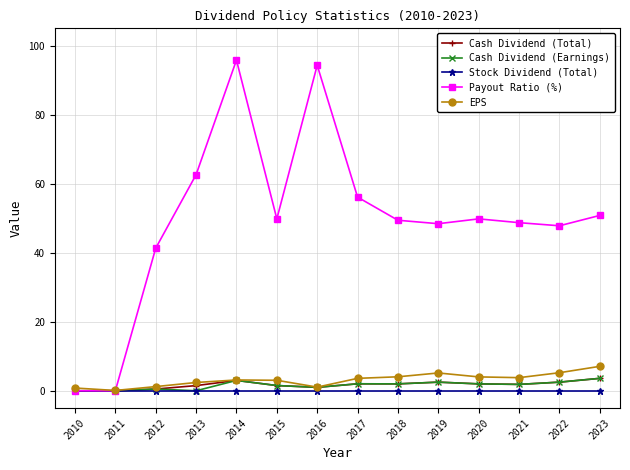

Where does the Cash Dividend (Earnings) series first go above 2?

2014